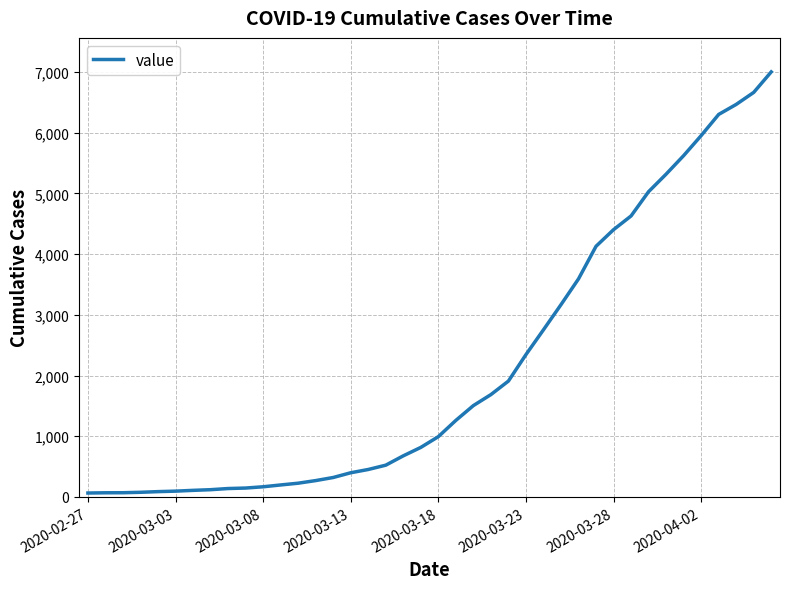

What is the maximum value shown in the chart?

7004